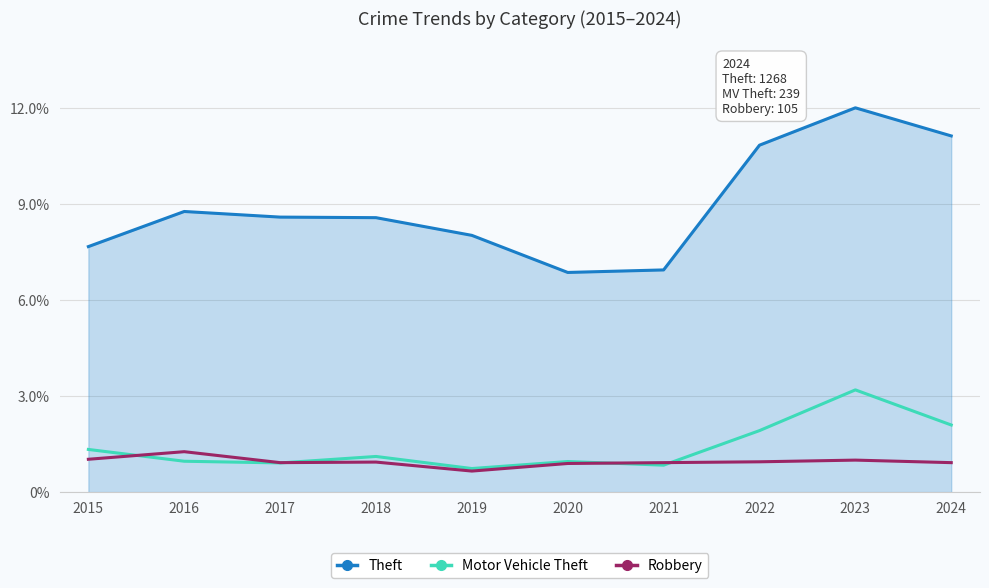

Which label corresponds to the smallest value in the chart?

2019